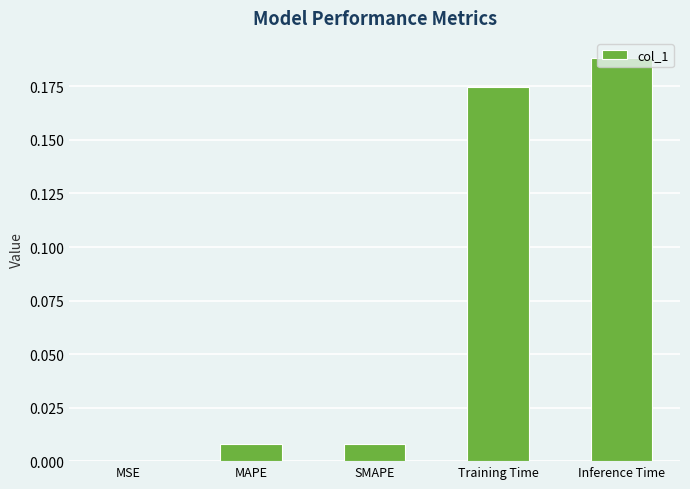

Which category has the highest value across all series?

Inference Time